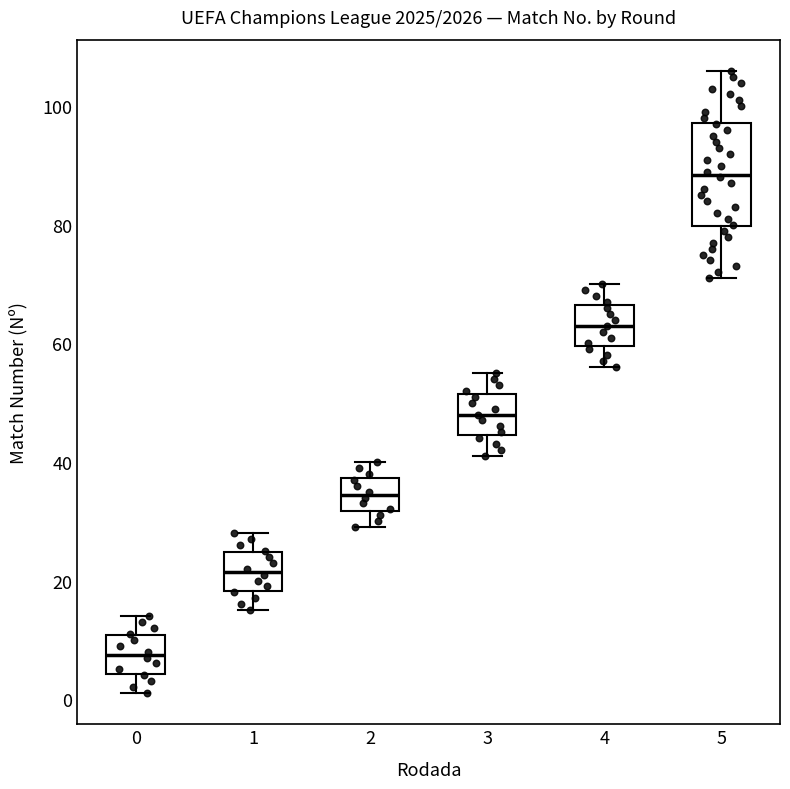

Reading left to right, transcribe this box plot: for each box, give where its median line is, the range the box spans, and where its two whiskers end, as read against the y-axis. The values are not printed on the chart, so give them approximately, as read against the axis.

0: median 8, box 4 to 10, whiskers 2 to 14
1: median 22, box 18 to 24, whiskers 16 to 28
2: median 34, box 32 to 38, whiskers 30 to 40
3: median 48, box 44 to 52, whiskers 42 to 56
4: median 64, box 60 to 66, whiskers 56 to 70
5: median 88, box 80 to 98, whiskers 72 to 106